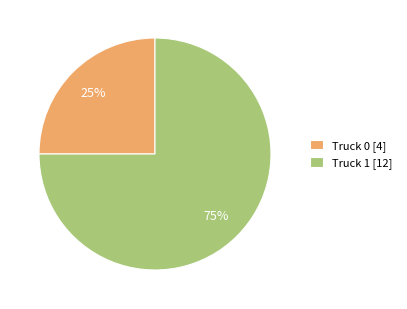

To the nearest percent, what percentage of the pie is Truck 0?

25%